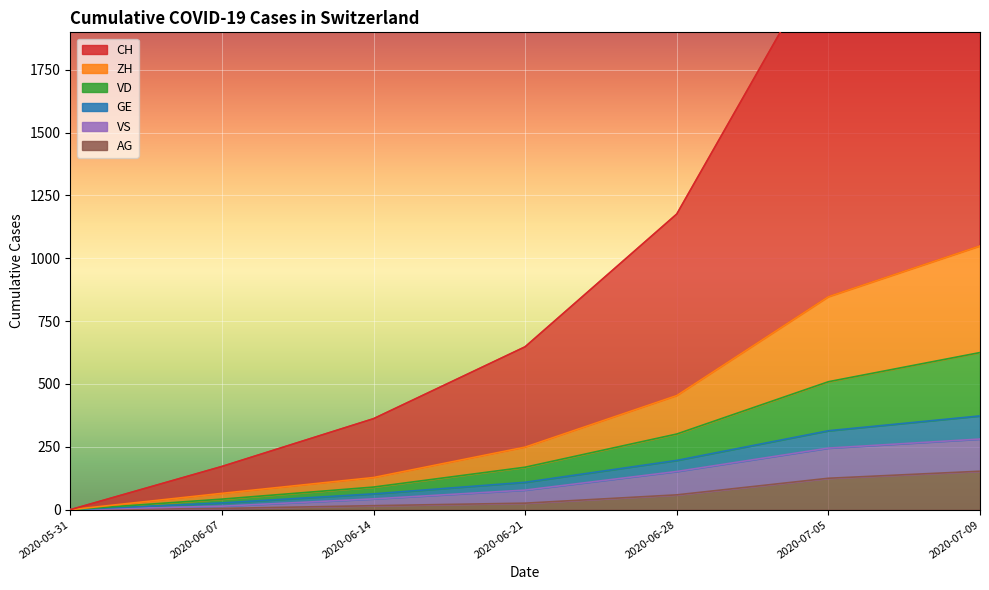

How many values in the CH series are below 648?

3